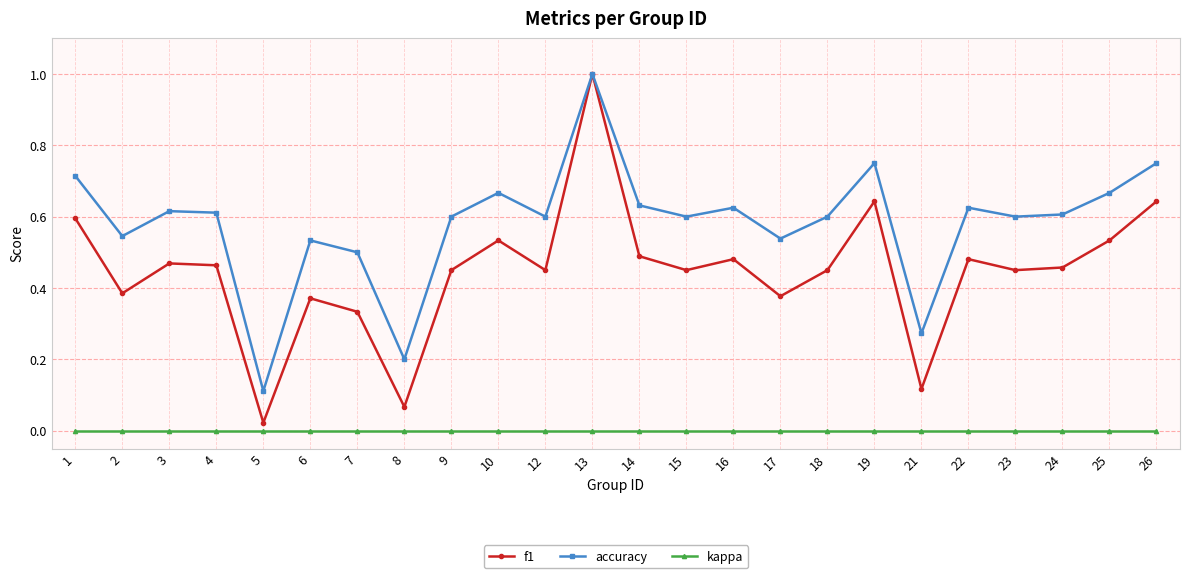

How many interior local peaks does the accuracy series have?

7